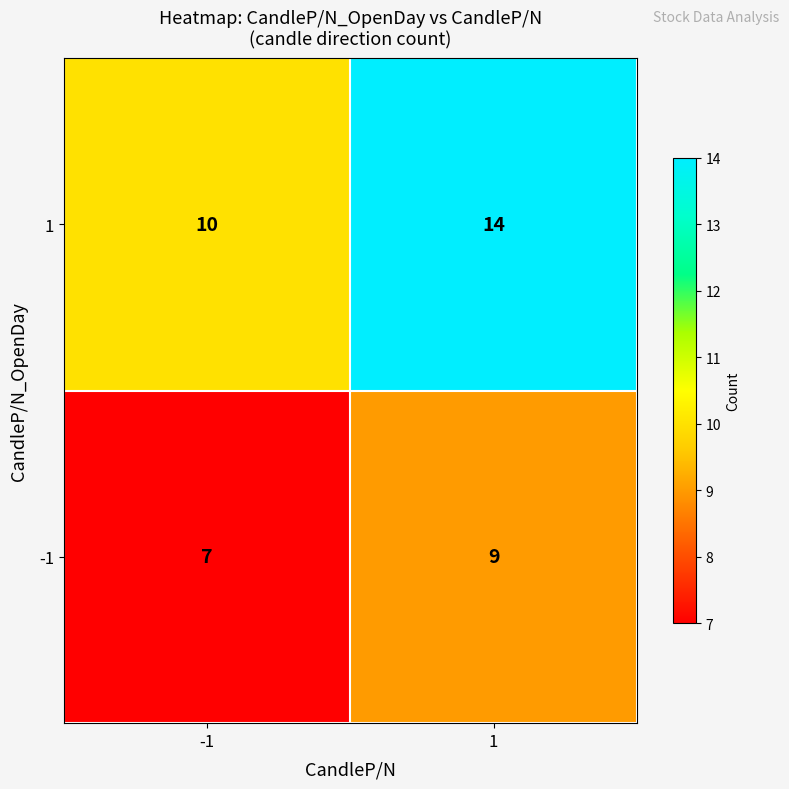

What is the sum of all -1 values?

16